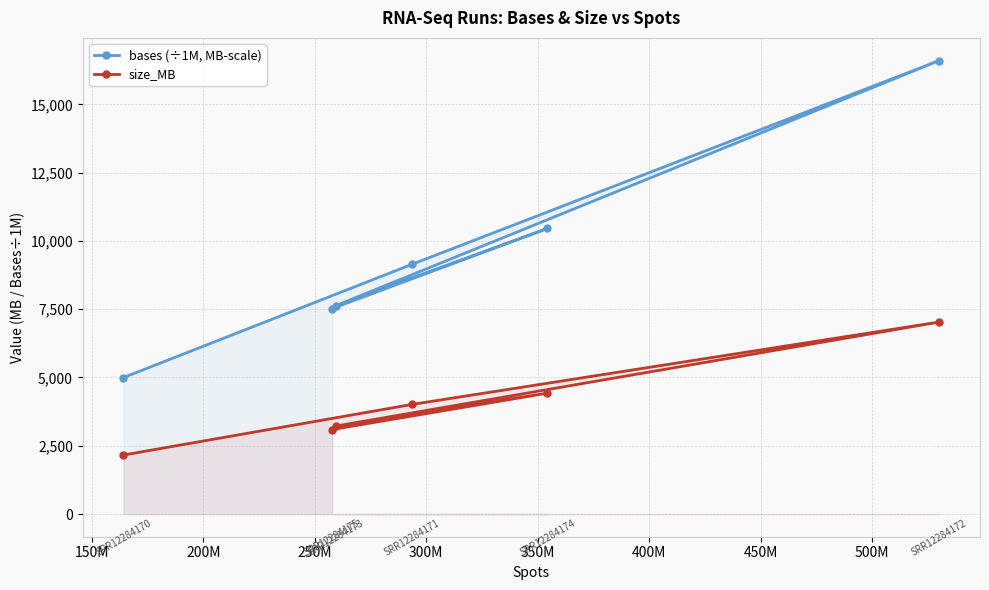

List the series in order of their overall mean, highest first.

bases (÷1M, MB-scale), size_MB